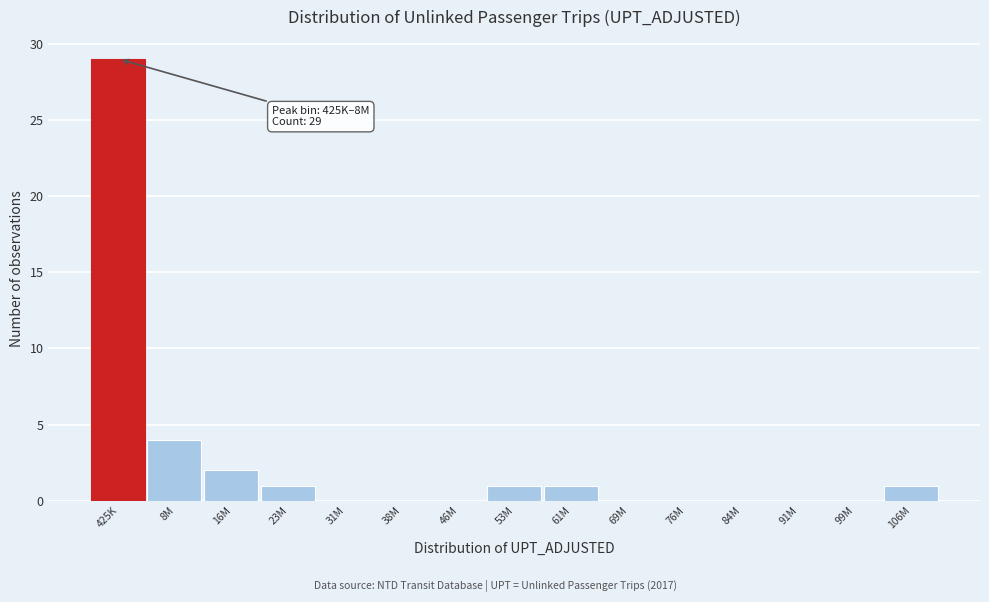

Reading left to right, what are all the values shown in this chart?

425K=29	8M=4	16M=2	23M=1	31M=0	38M=0	46M=0	53M=1	61M=1	69M=0	76M=0	84M=0	91M=0	99M=0	106M=1